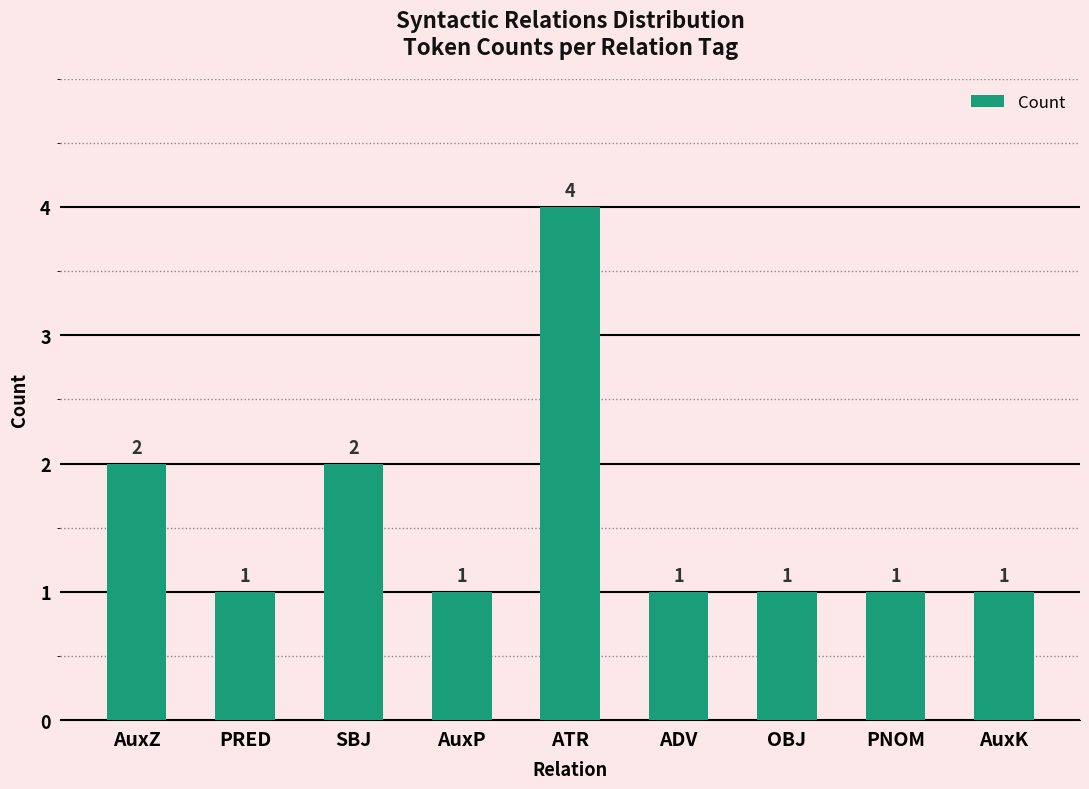

Approximately how many times larger is the value at ATR compared to SBJ?

2.0